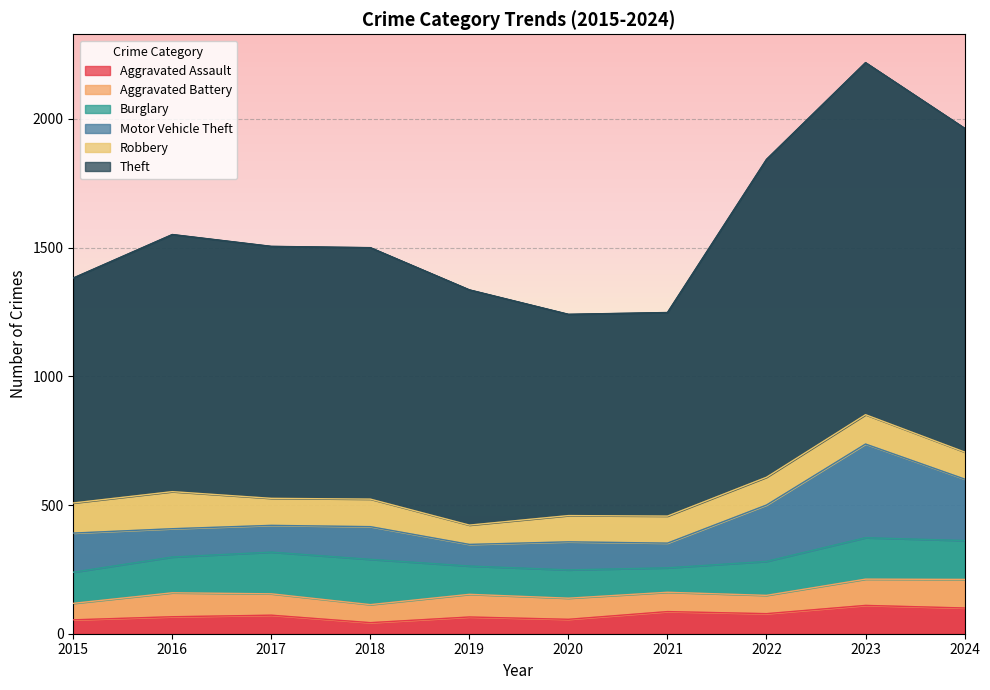

Reading right to left, list all the values displayed in this chart.

Aggravated Assault: 100	110	78	86	56	65	43	72	66	54
Aggravated Battery: 111	102	71	75	82	88	70	83	93	64
Burglary: 151	161	132	95	110	110	176	162	139	121
Motor Vehicle Theft: 239	364	219	96	109	84	127	104	110	152
Robbery: 105	114	108	105	102	75	107	105	144	117
Theft: 1258	1368	1235	791	782	914	977	979	999	874